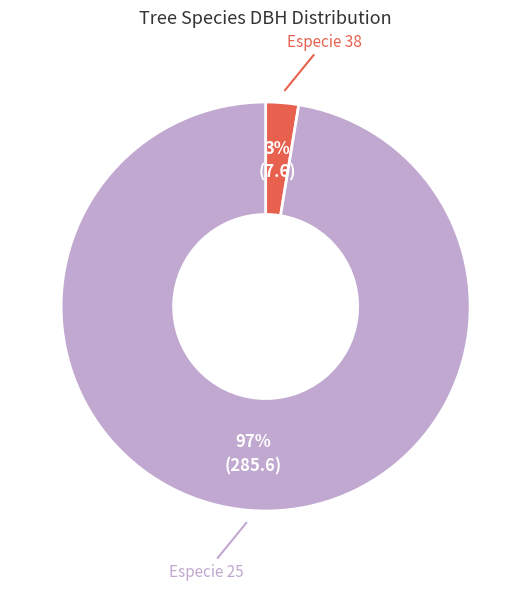

To the nearest percent, what is the average slice percentage?

50%